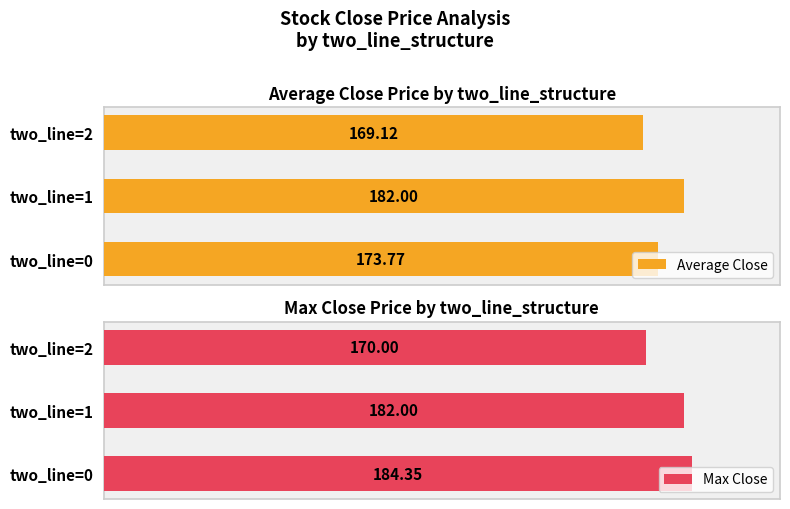

What is the value of the Average Close bar at the 3rd from the left?

169.1